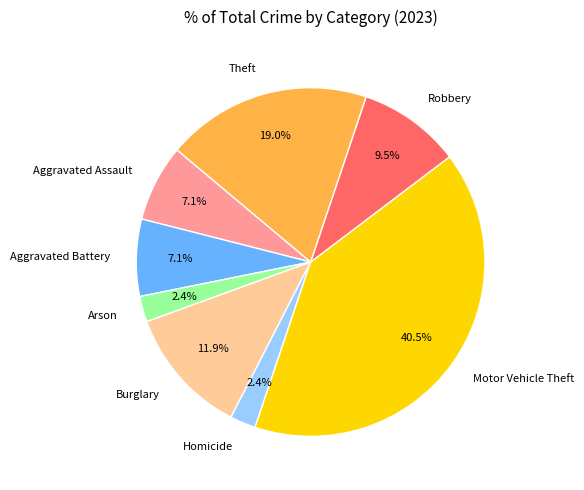

Which category has the biggest portion of the pie?

Motor Vehicle Theft